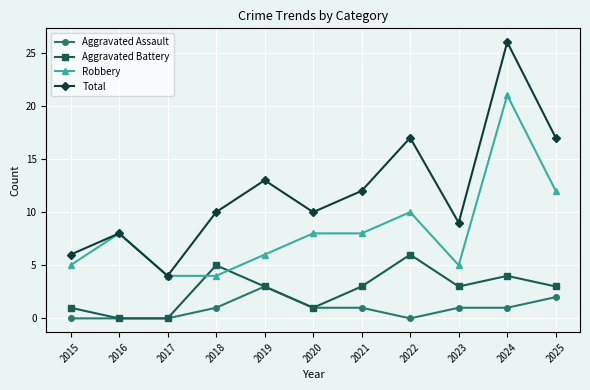

True or false: Aggravated Assault has a value of 1 at 2024.

True